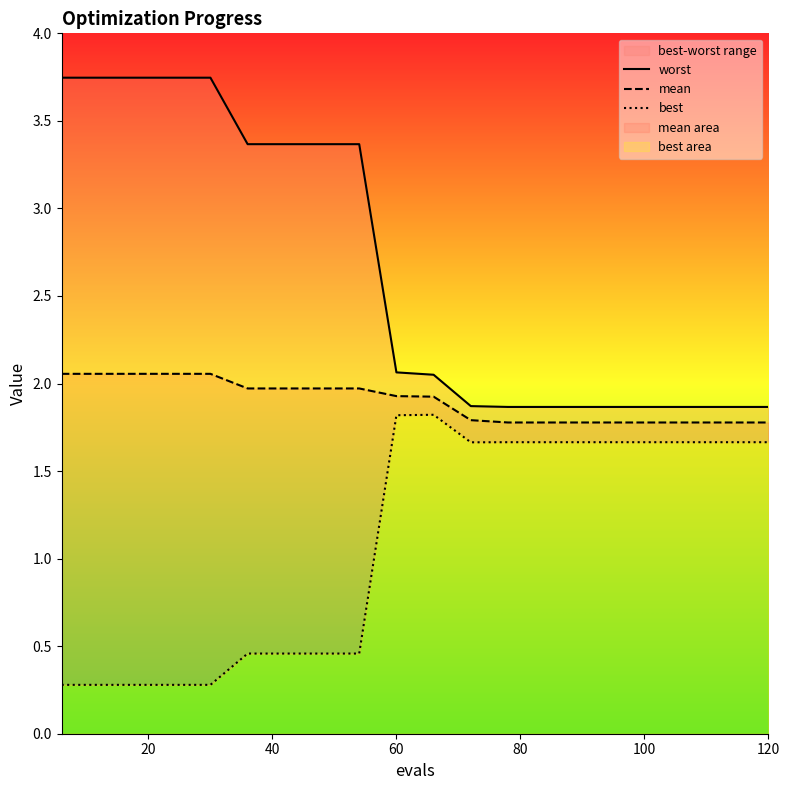

Which series has the largest total across all categories?

worst